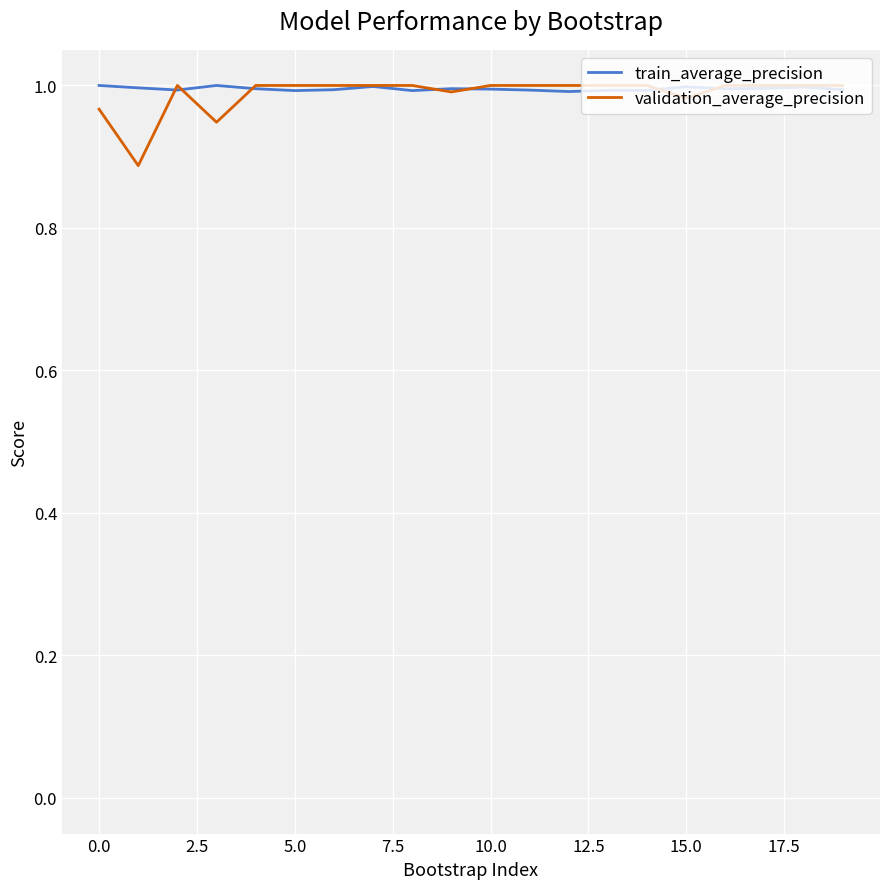

Which series has the widest spread of values?

validation_average_precision